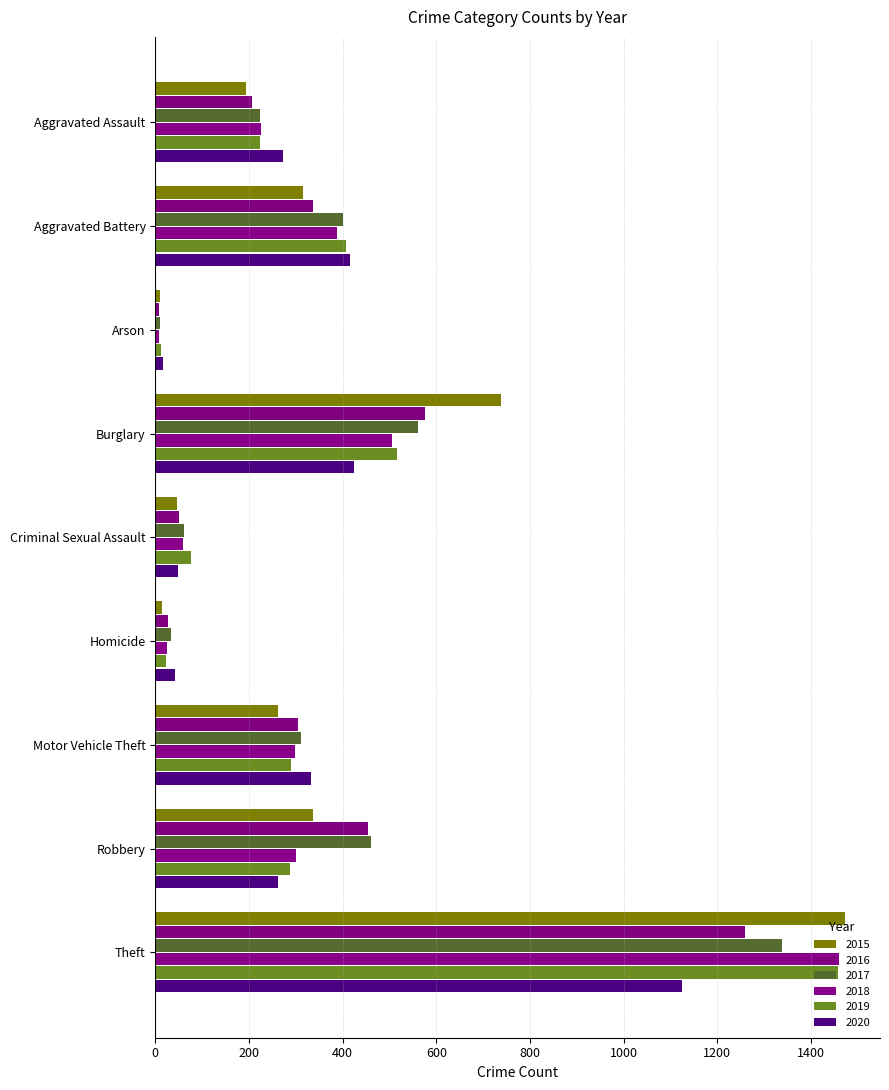

True or false: 2016 has a value of 82 at Criminal Sexual Assault.

False